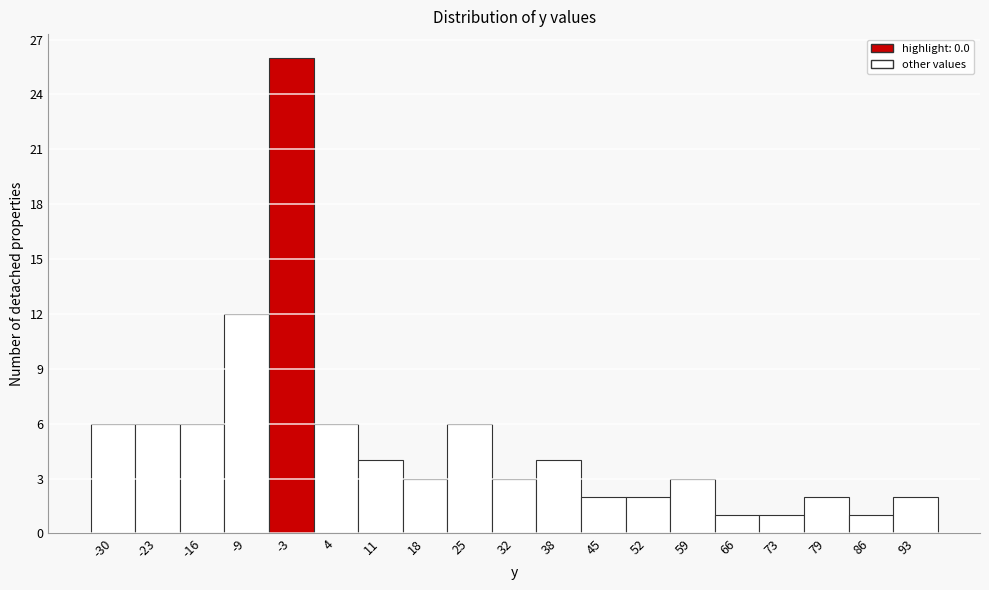

Reading left to right, transcribe all the data shown in this chart.

6	6	6	12	26	6	4	3	6	3	4	2	2	3	1	1	2	1	2